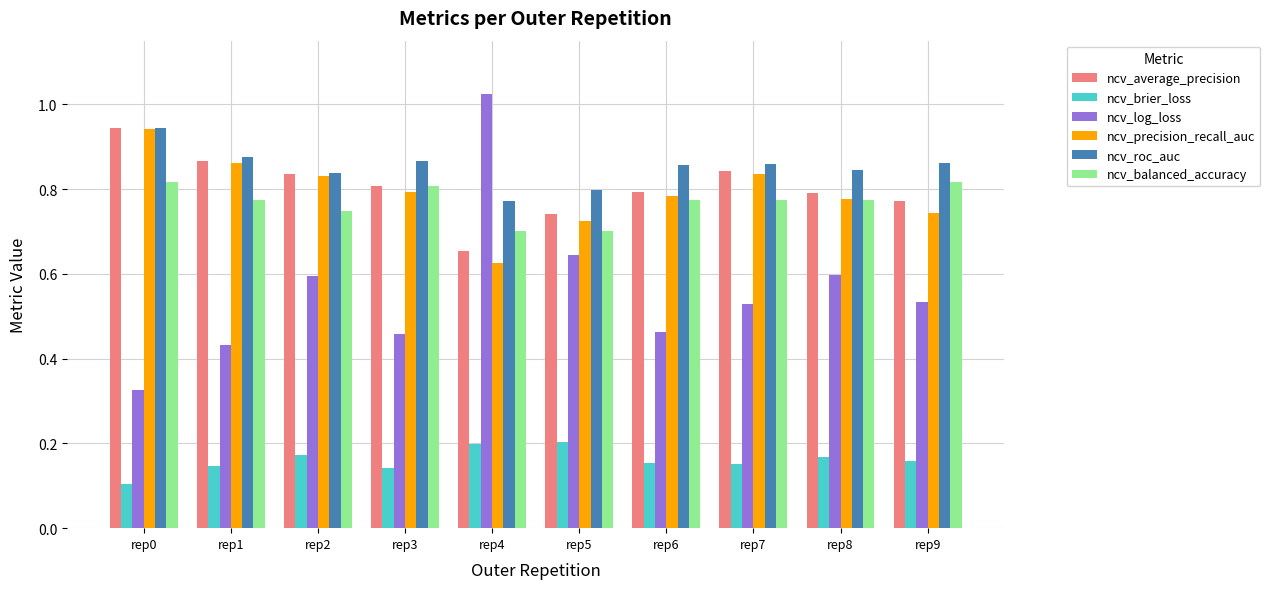

Does the chart contain stacked bars?

No